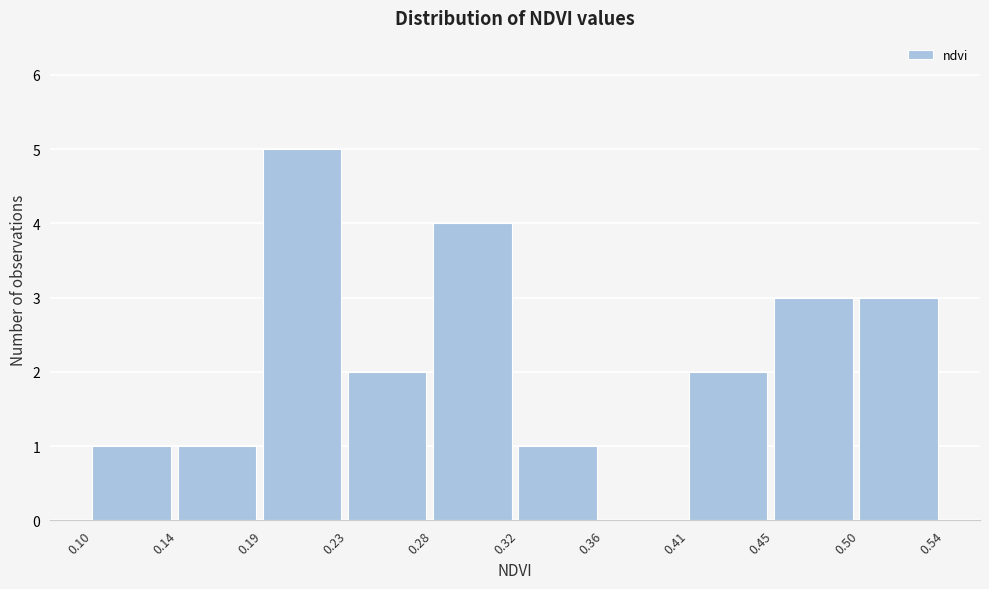

Reading left to right, list every bar in this chart as the range it spans on the x-axis followed by its height. The values are not printed on the chart, so give them approximately, as read against the axis.

0.10 to 0.14: 1
0.14 to 0.19: 1
0.19 to 0.23: 5
0.23 to 0.28: 2
0.28 to 0.32: 4
0.32 to 0.36: 1
0.36 to 0.41: 0
0.41 to 0.45: 2
0.45 to 0.50: 3
0.50 to 0.54: 3